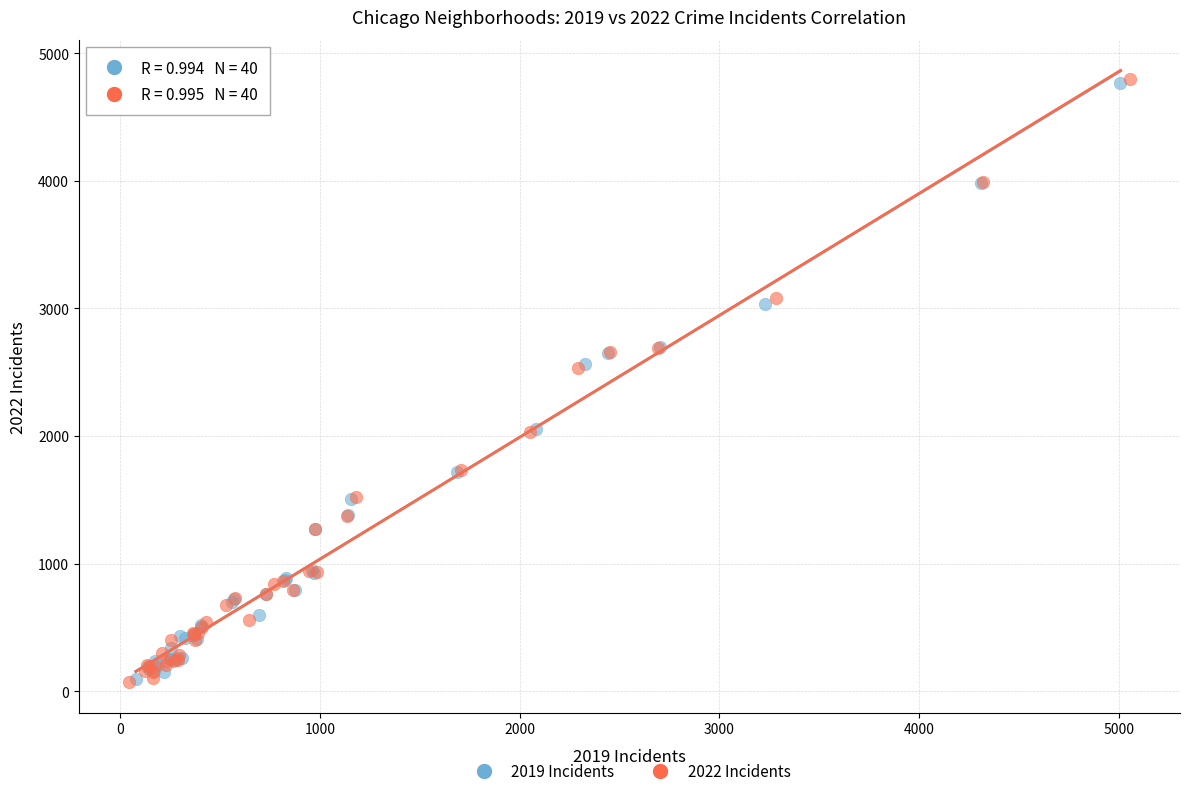

Which series has the largest Y range (max minus min)?

2022 Incidents